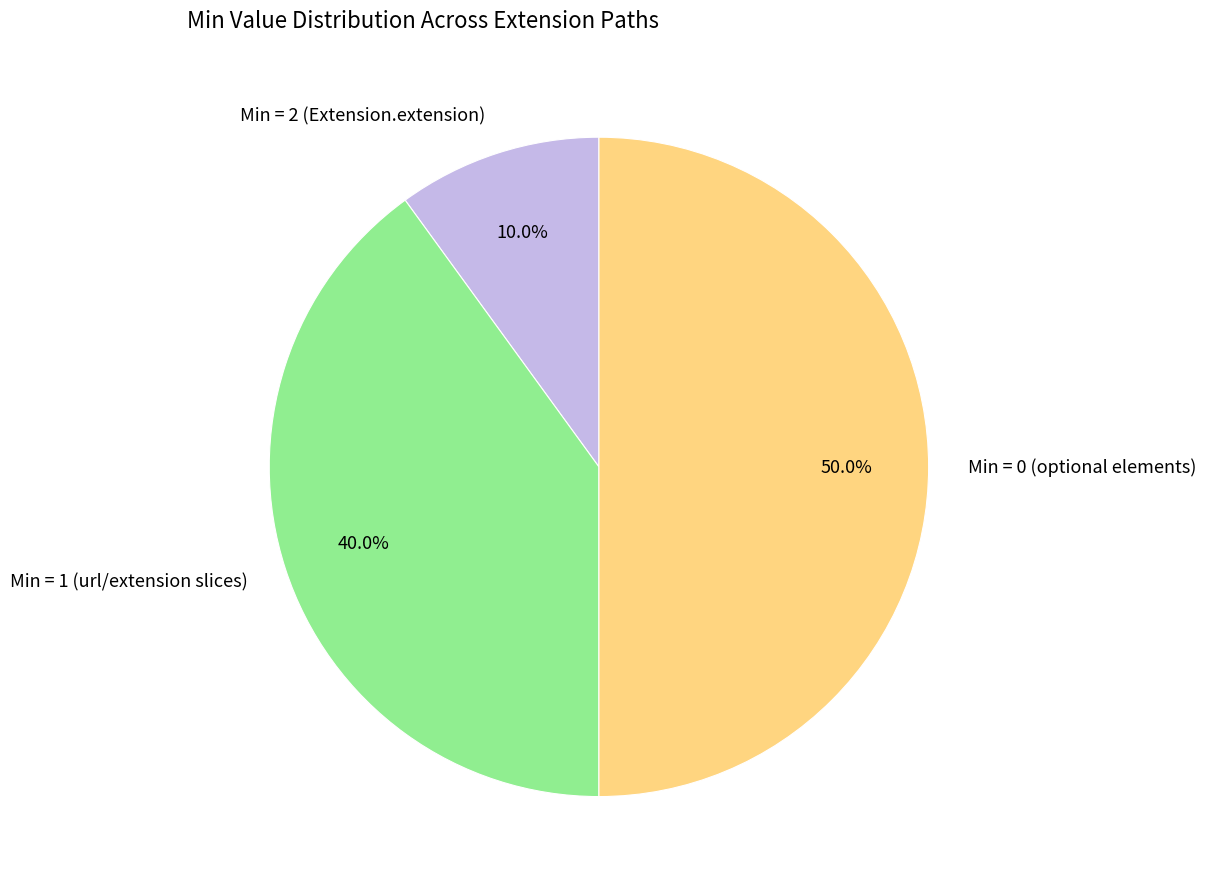

Does Min = 1 (url/extension slices) represent more than half of the total?

No